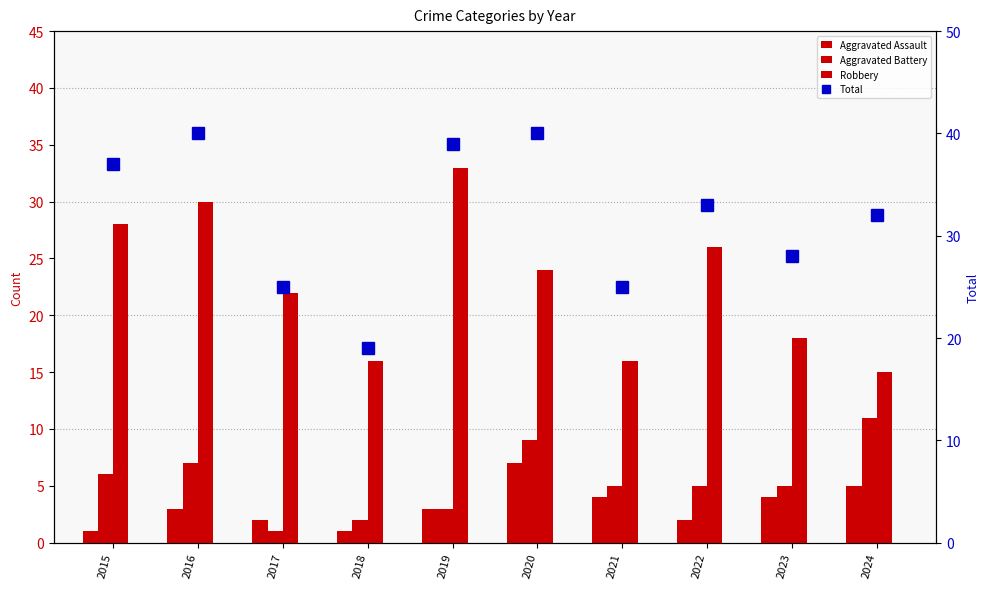

What is the smallest value displayed?

1